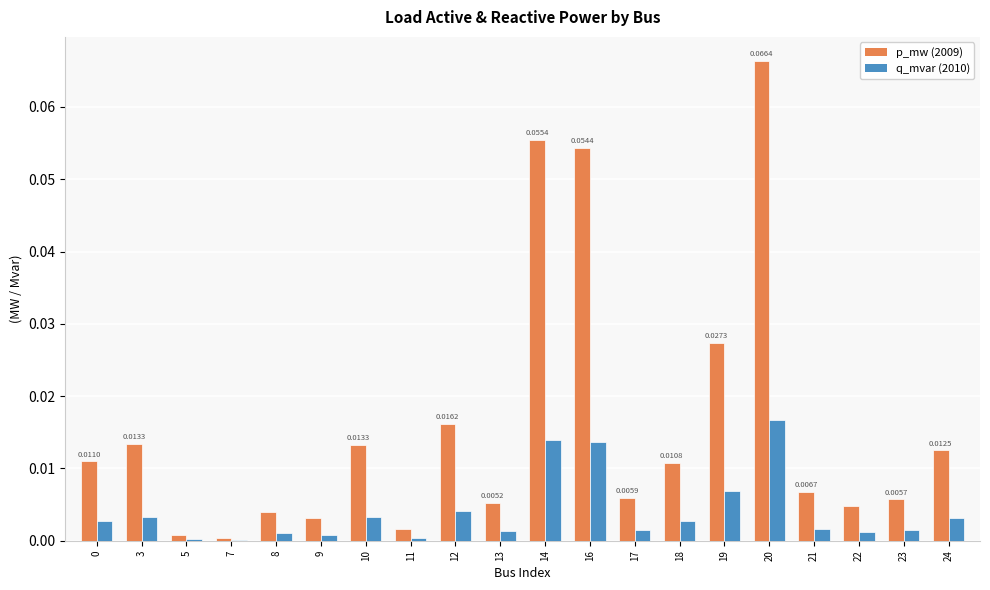

At which category is the sum across all series the highest?

20